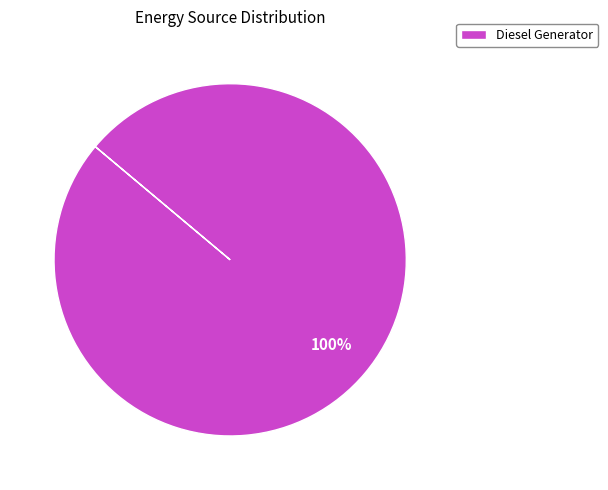

True or false: Diesel Generator accounts for 100% of the total.

True